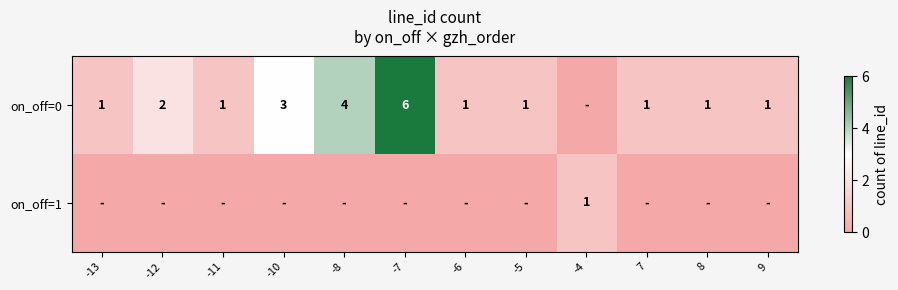

True or false: on_off=0 has a value of 6 at -7.

True